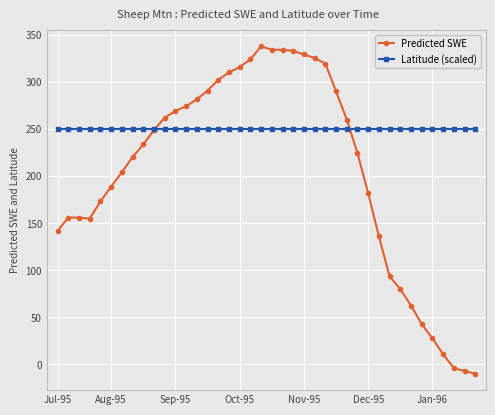

What is the sum of all Latitude (scaled) values?

9979.2